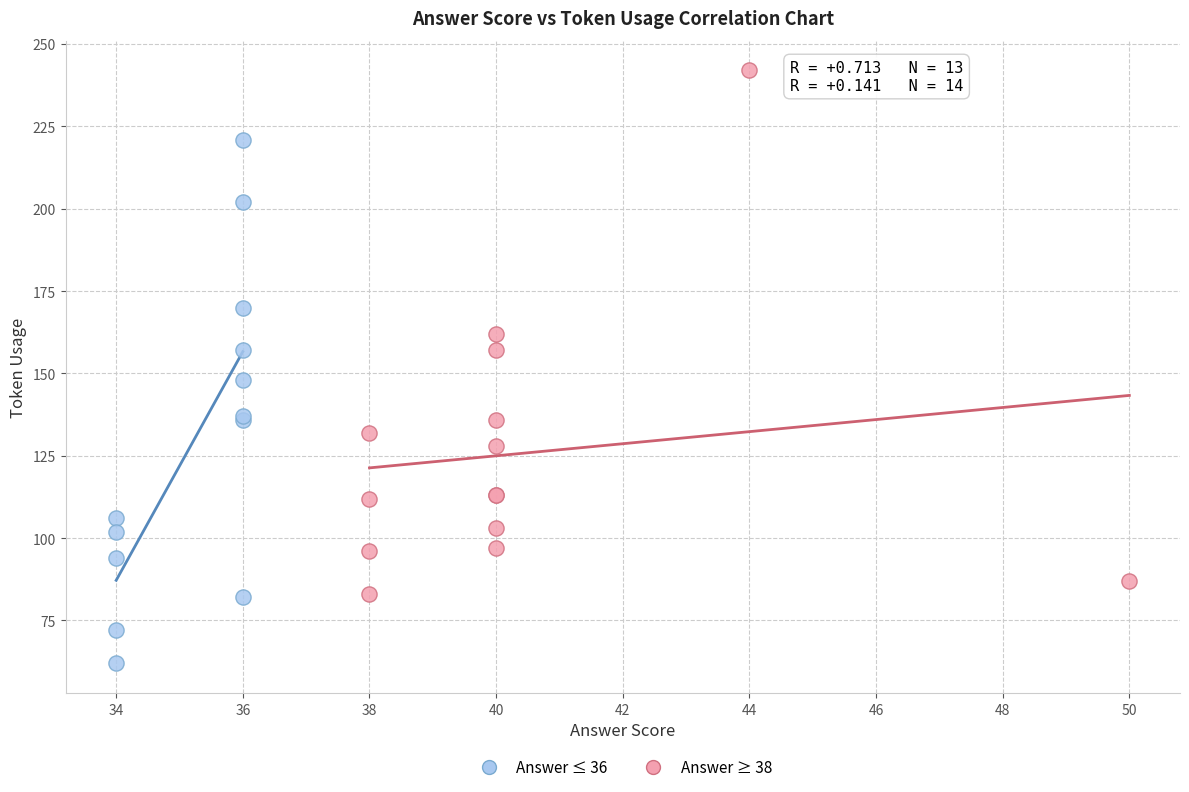

What are all the series names shown in the legend?

Answer ≤ 36, Answer ≥ 38